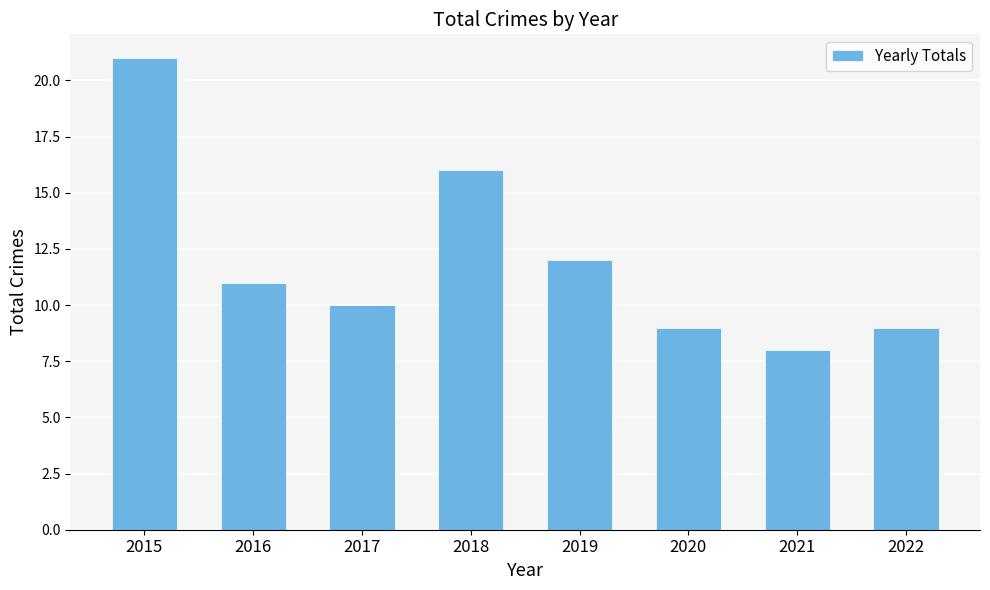

What is the greatest value displayed?

21